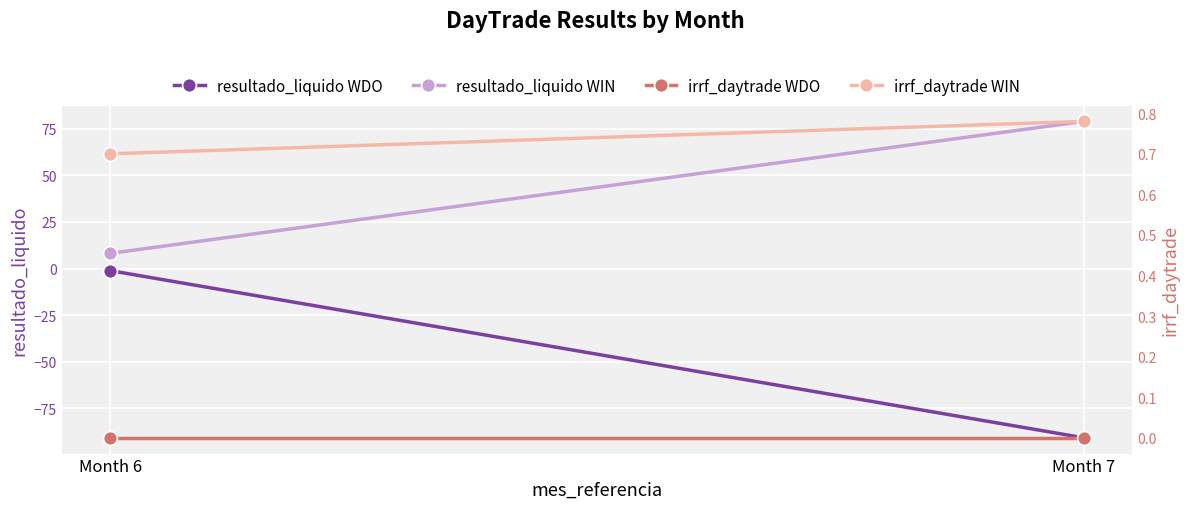

Between Month 6 and Month 7, which series saw the biggest shift?

resultado_liquido WDO